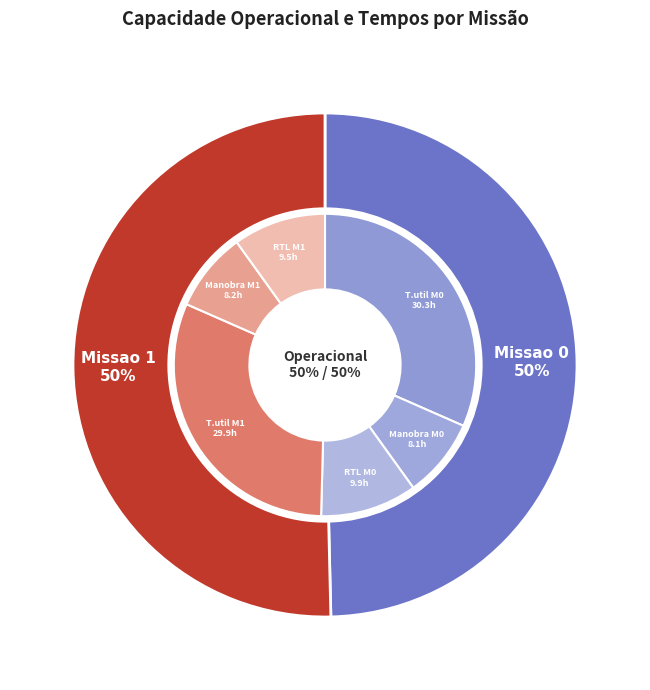

To the nearest percent, what is the average slice percentage?

50%